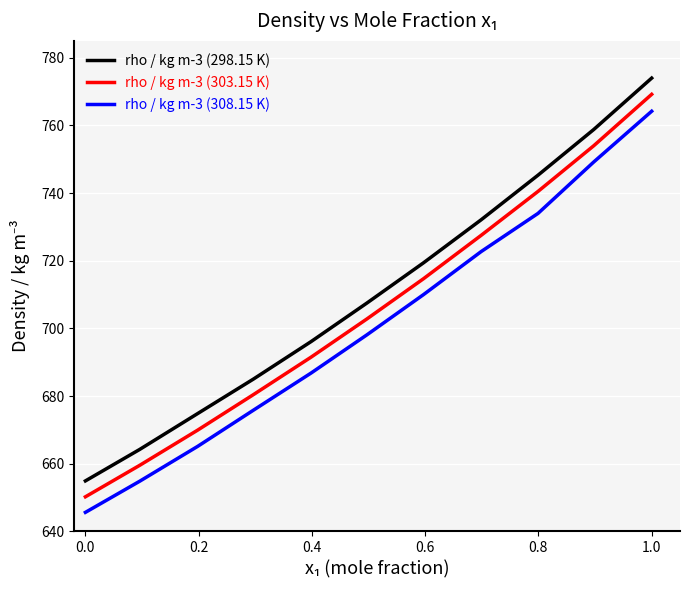

What is the smallest value displayed?

645.6